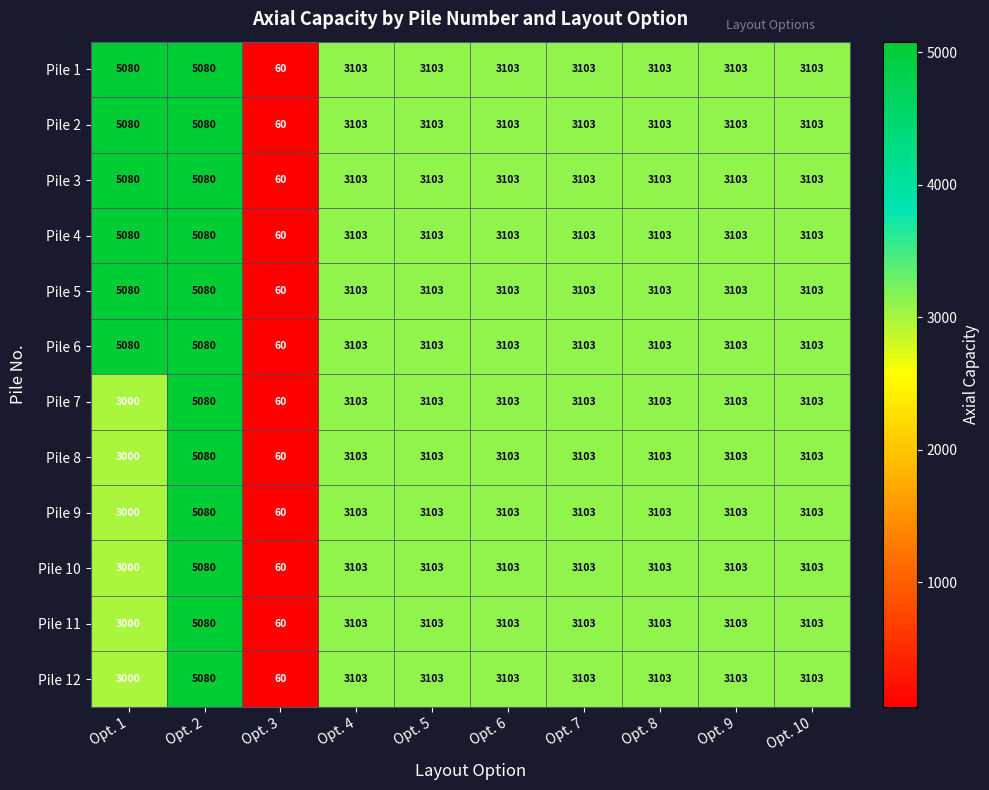

What is the average value of the Pile 12 series?

2986